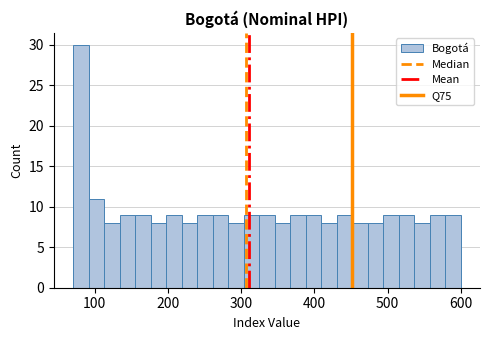

Around what value on the x-axis is the tallest bar? Give the approximate position of its centre, as read against the axis.

80